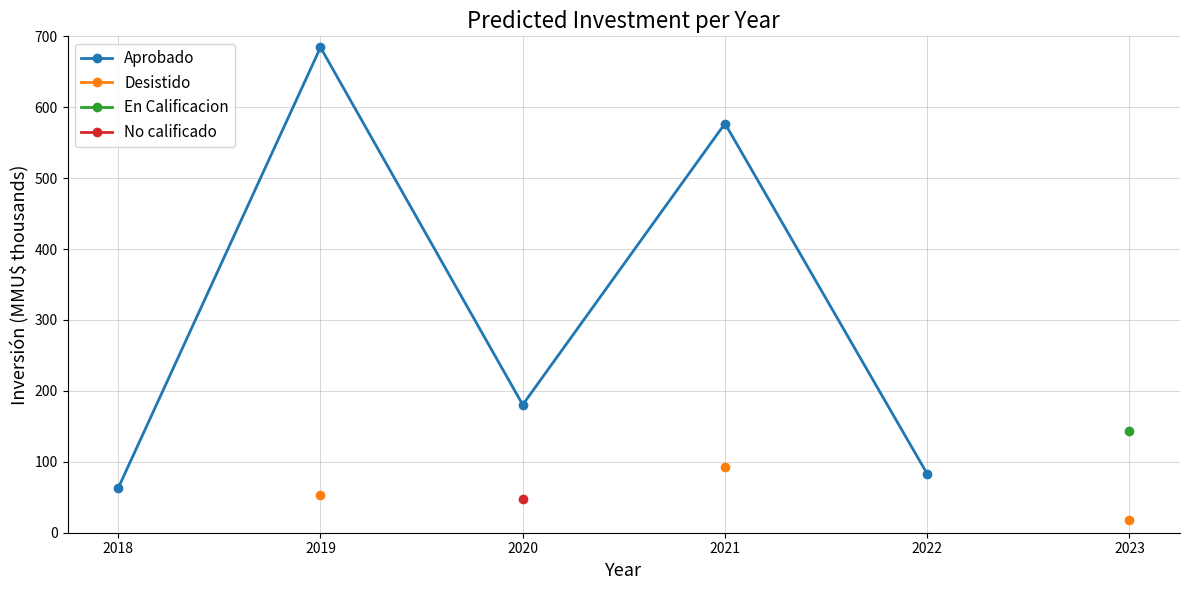

How many values in the Aprobado series exceed 577?

2